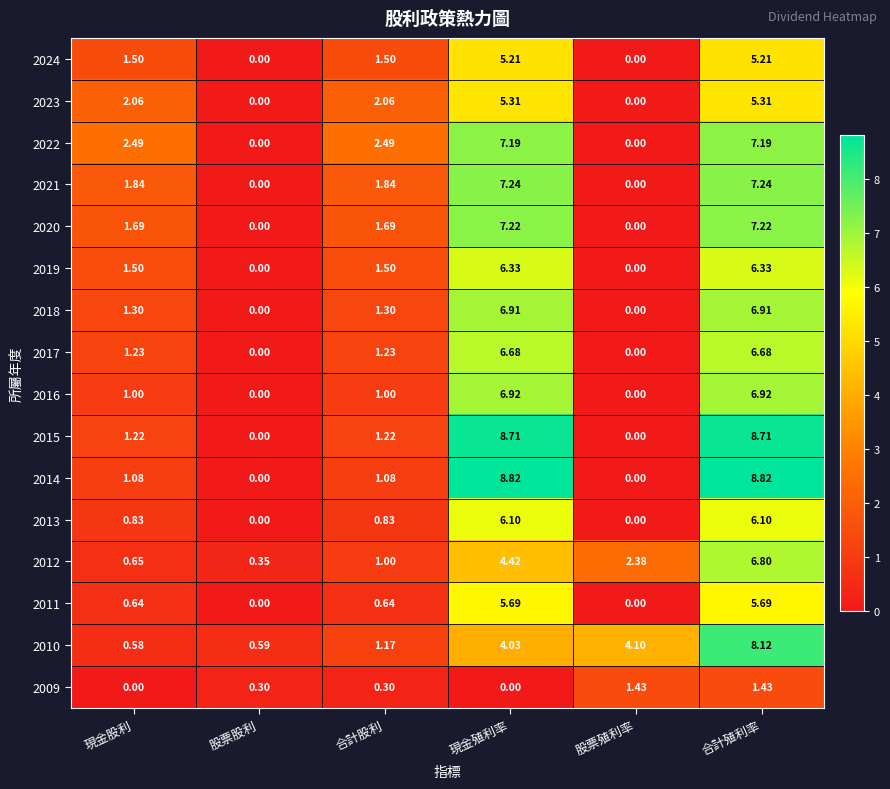

At which label does 2010 first exceed 4?

現金殖利率